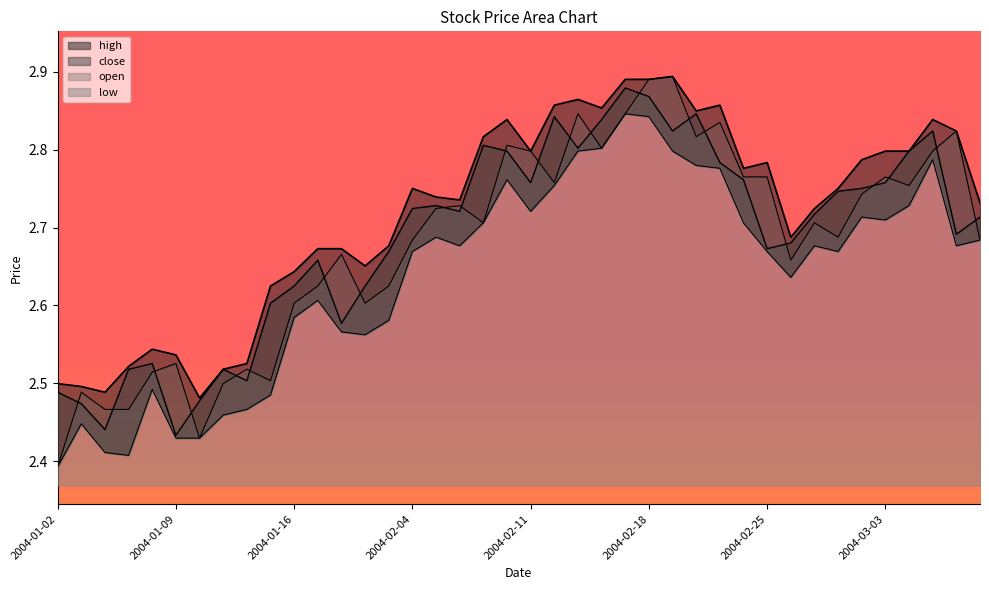

How many lines are shown in the chart?

4